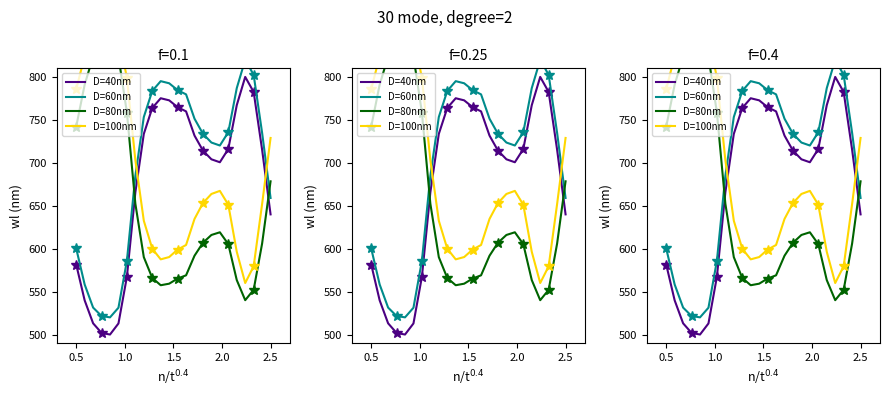

The value of D=80nm at 1.0 is 435.7. True or false?

False